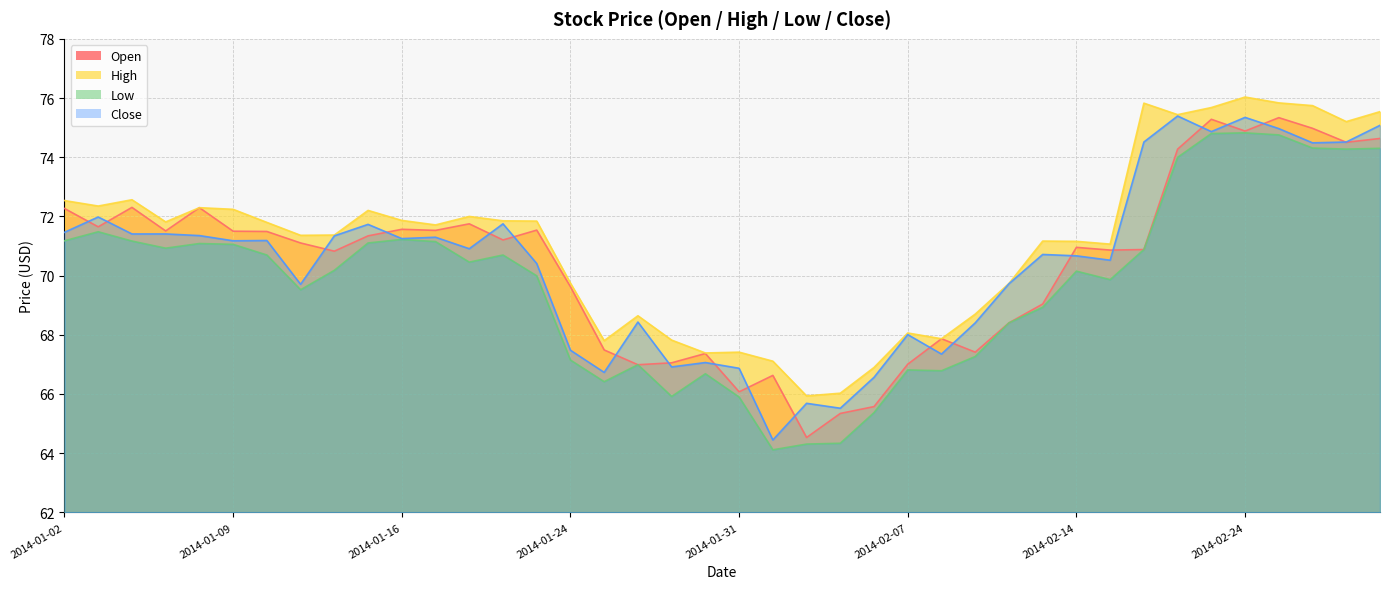

At which label does open reach its minimum?

2014-02-04